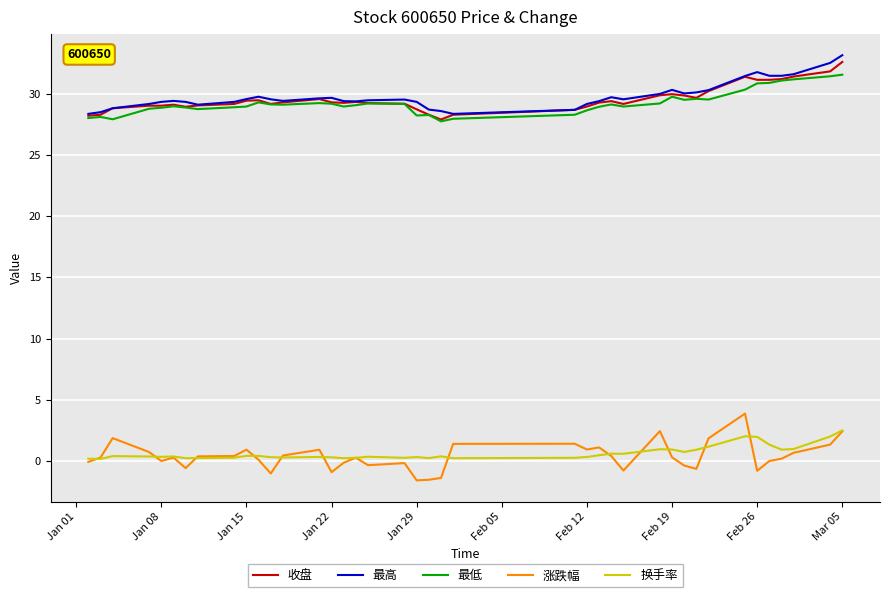

True or false: 换手率 and 收盘 intersect in this chart.

False